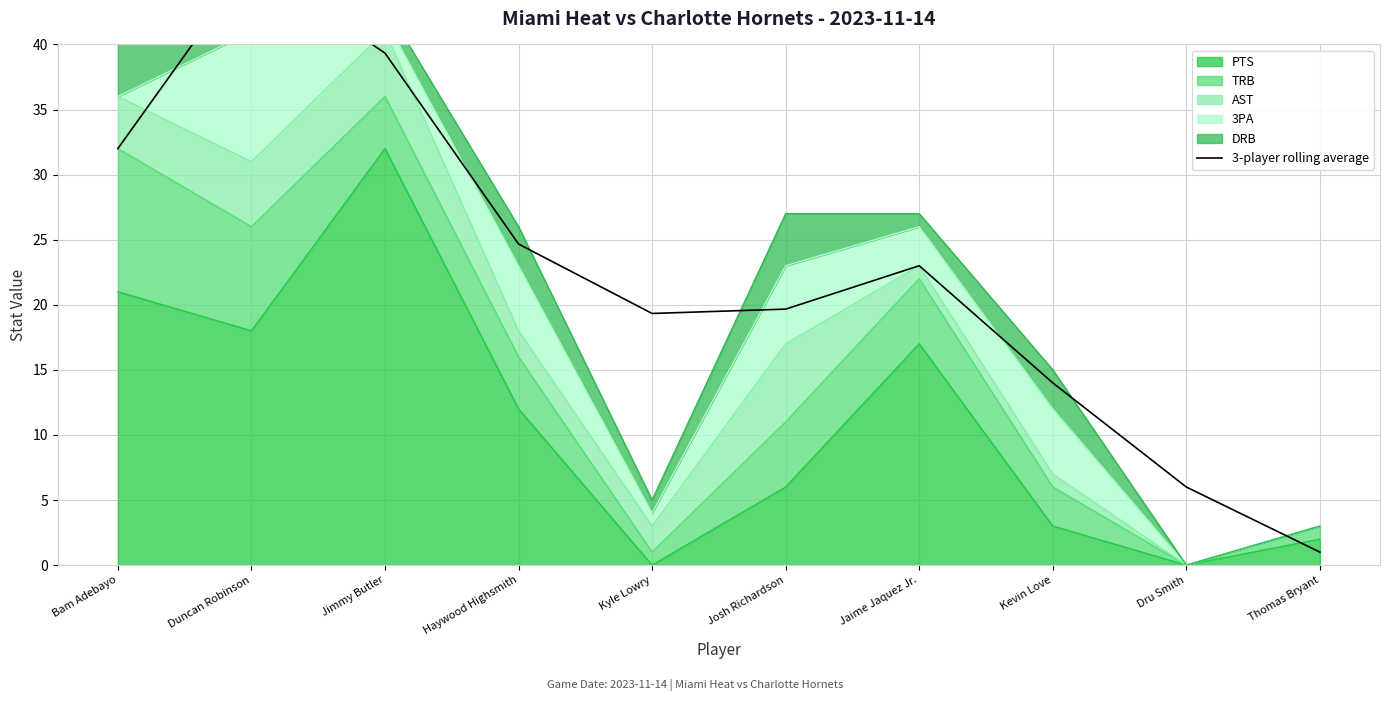

True or false: the data shows 39.3 at Jimmy Butler.

True